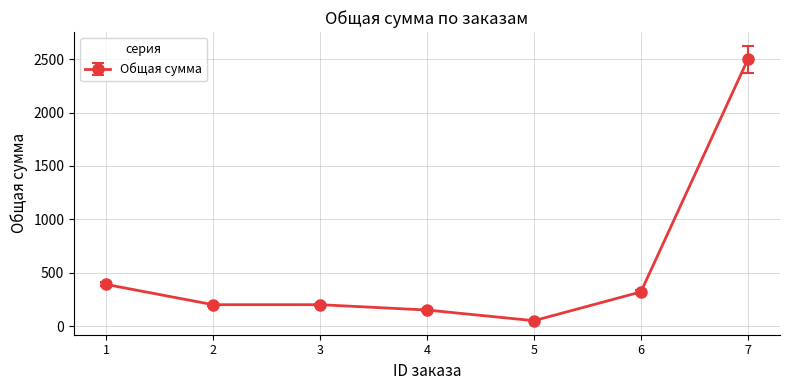

What is the value of the 6th point from the left?

320